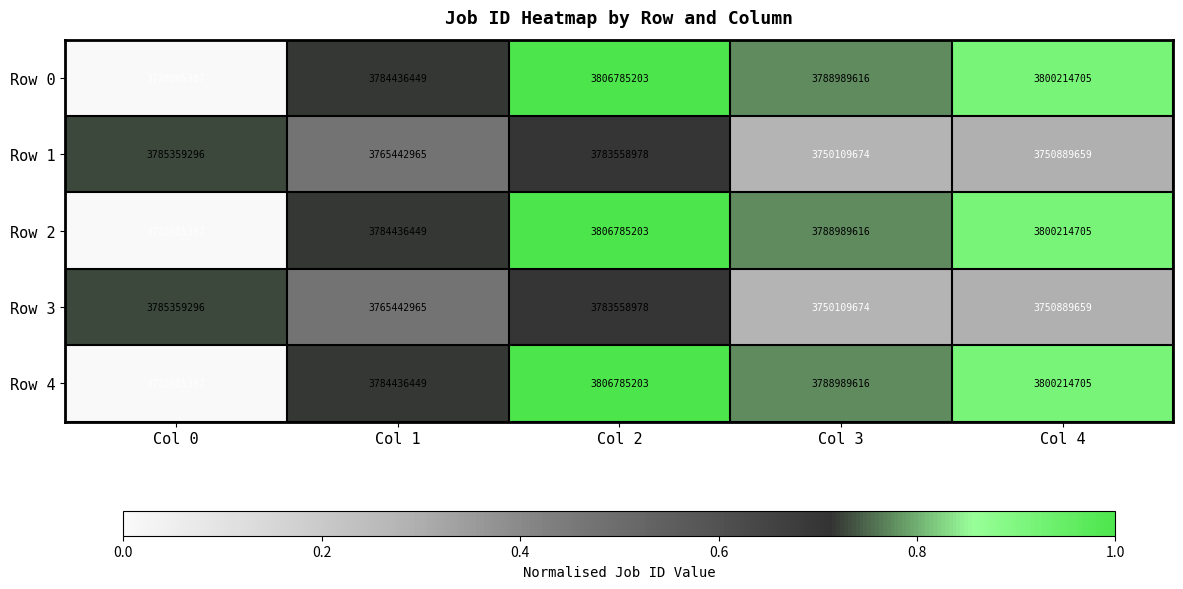

What is the greatest value displayed?

3806785203